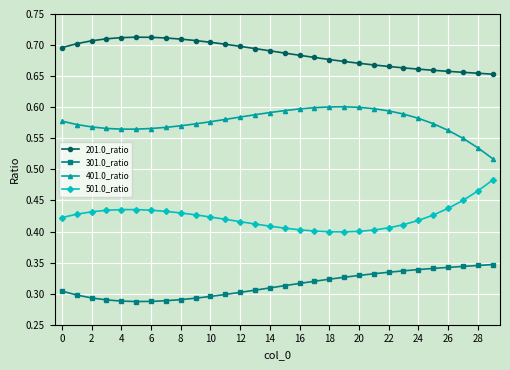

True or false: 301.0_ratio and 501.0_ratio intersect in this chart.

False